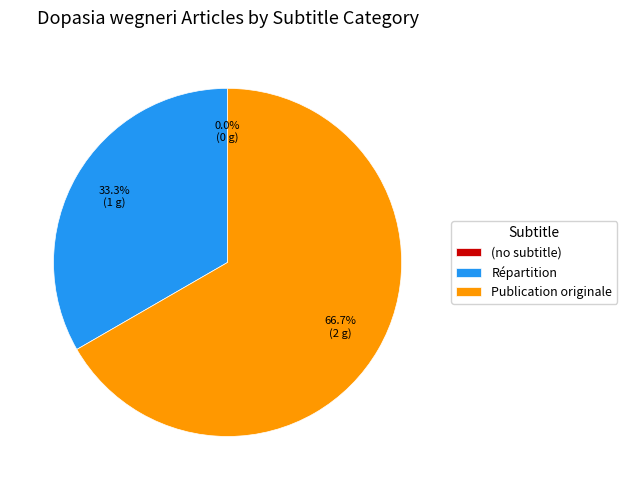

Which slice is the smallest?

(no subtitle)